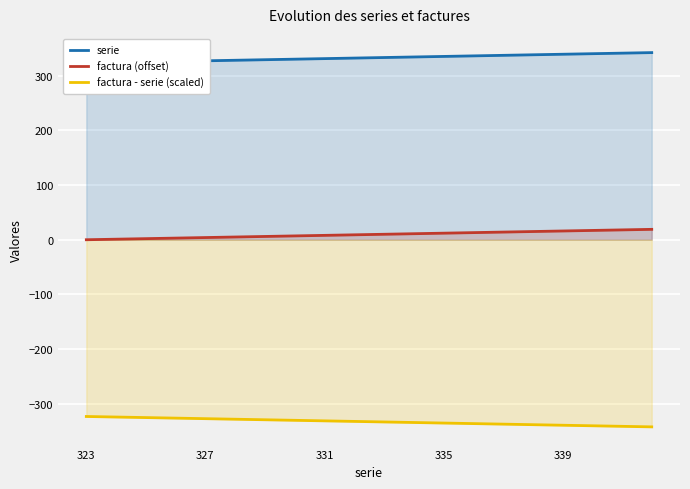

What is the minimum value for factura - serie (scaled)?

-342.0